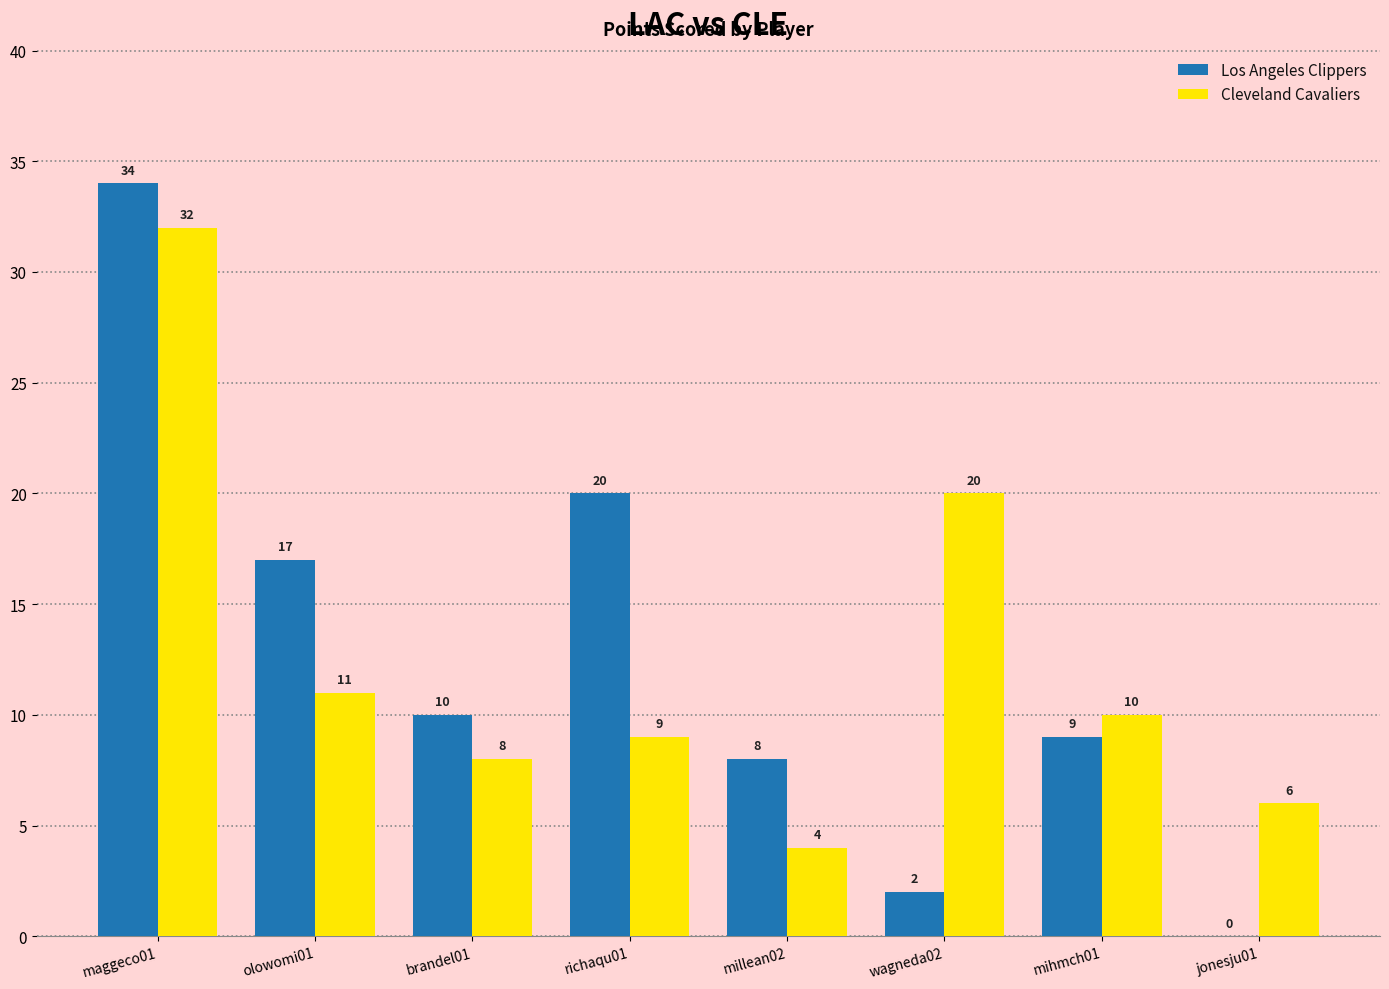

Reading right to left, transcribe all the data shown in this chart.

Los Angeles Clippers: jonesju01=0	mihmch01=9	wagneda02=2	millean02=8	richaqu01=20	brandel01=10	olowomi01=17	maggeco01=34
Cleveland Cavaliers: jonesju01=6	mihmch01=10	wagneda02=20	millean02=4	richaqu01=9	brandel01=8	olowomi01=11	maggeco01=32